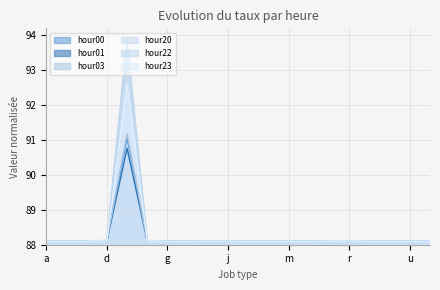

What are all the series names shown in the legend?

hour00, hour01, hour03, hour20, hour22, hour23